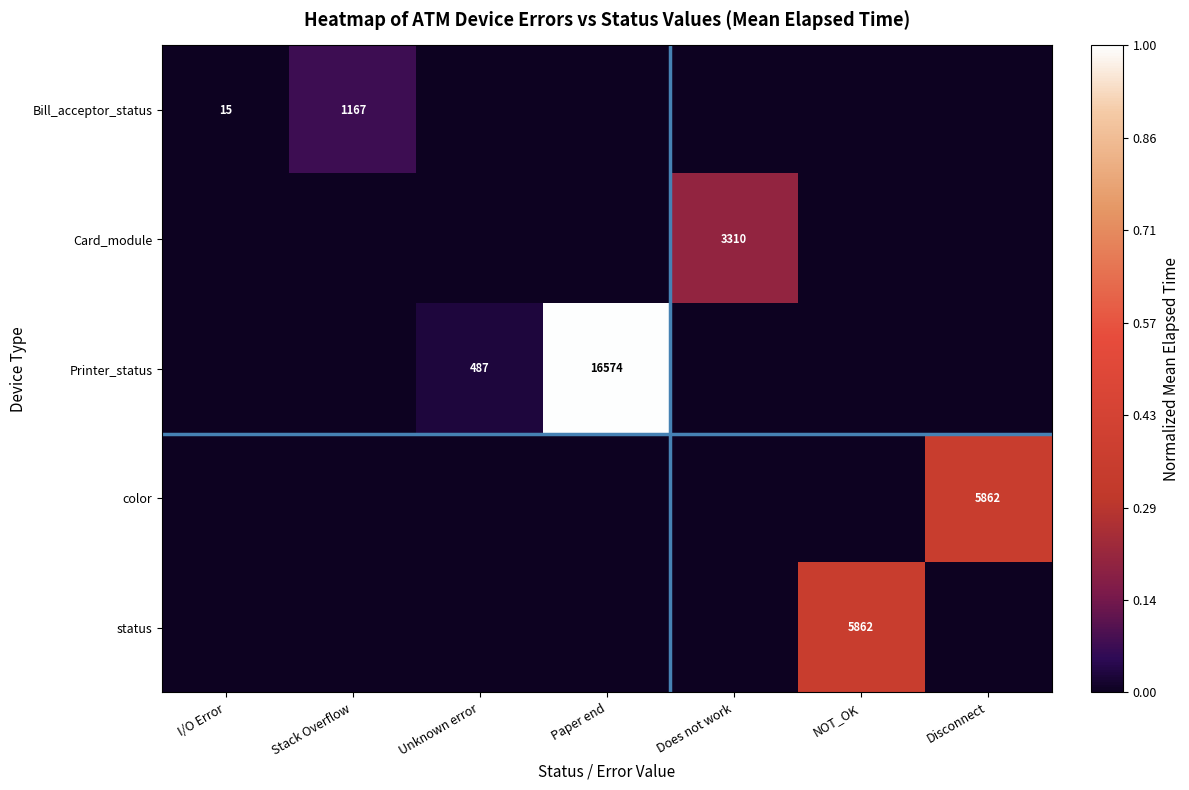

True or false: Printer_status has a value of 726 at Unknown error.

False